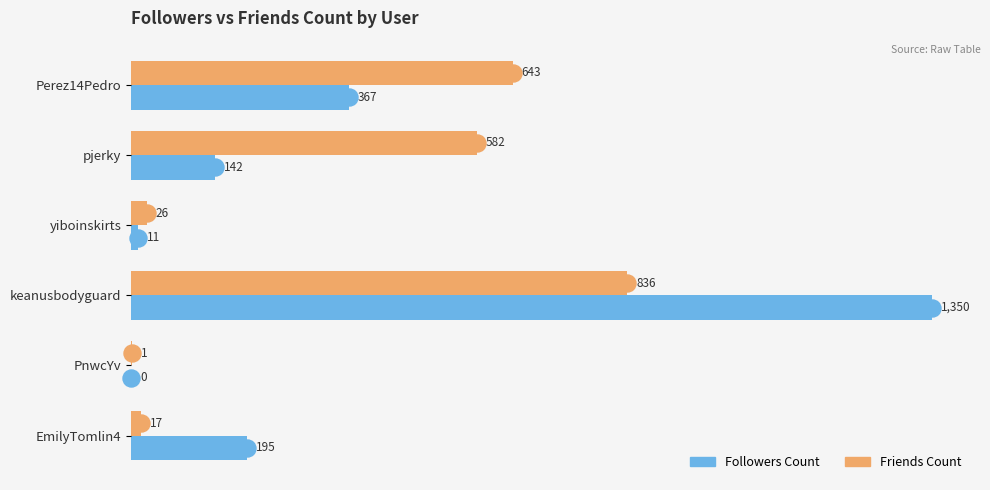

Is the value of Friends Count at Perez14Pedro greater than the value of Followers Count at PnwcYv?

Yes